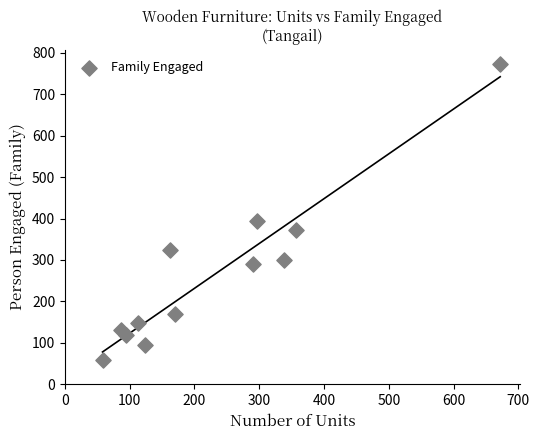

What Y value in the scatter plot is closest to 415?

393